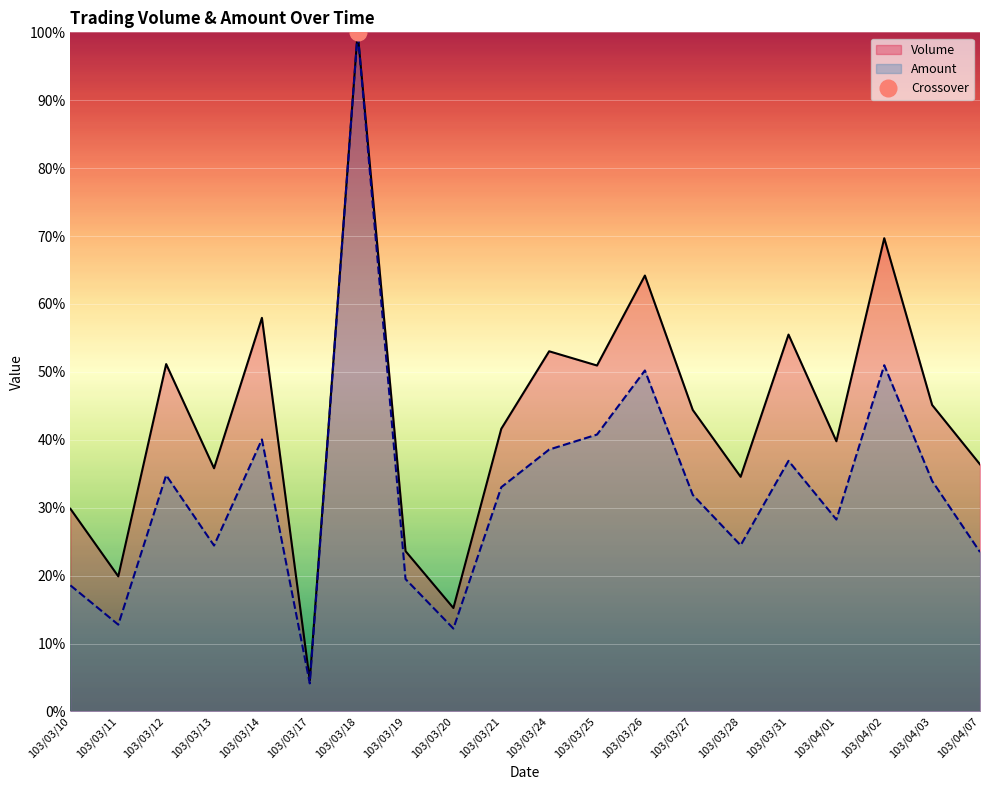

What is the label of the 14th point from the left?

103/03/27